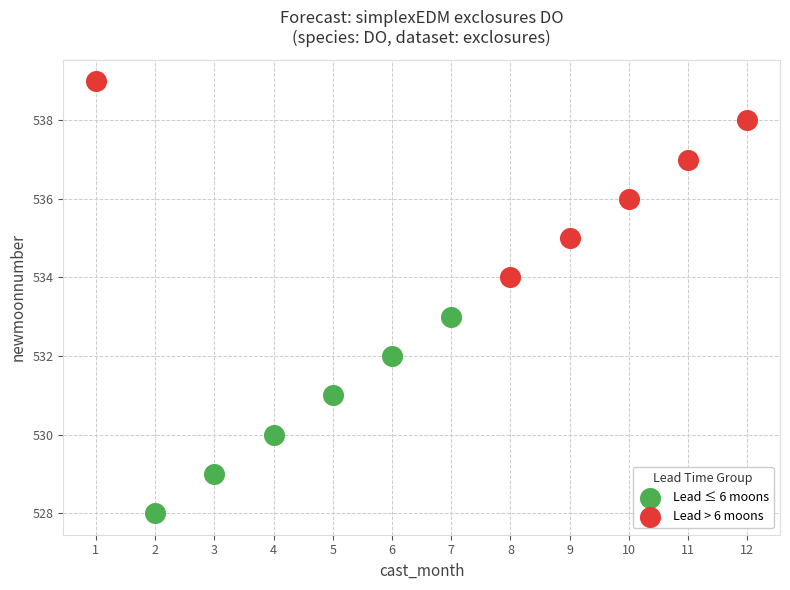

Which series contains the highest Y value?

Lead > 6 moons